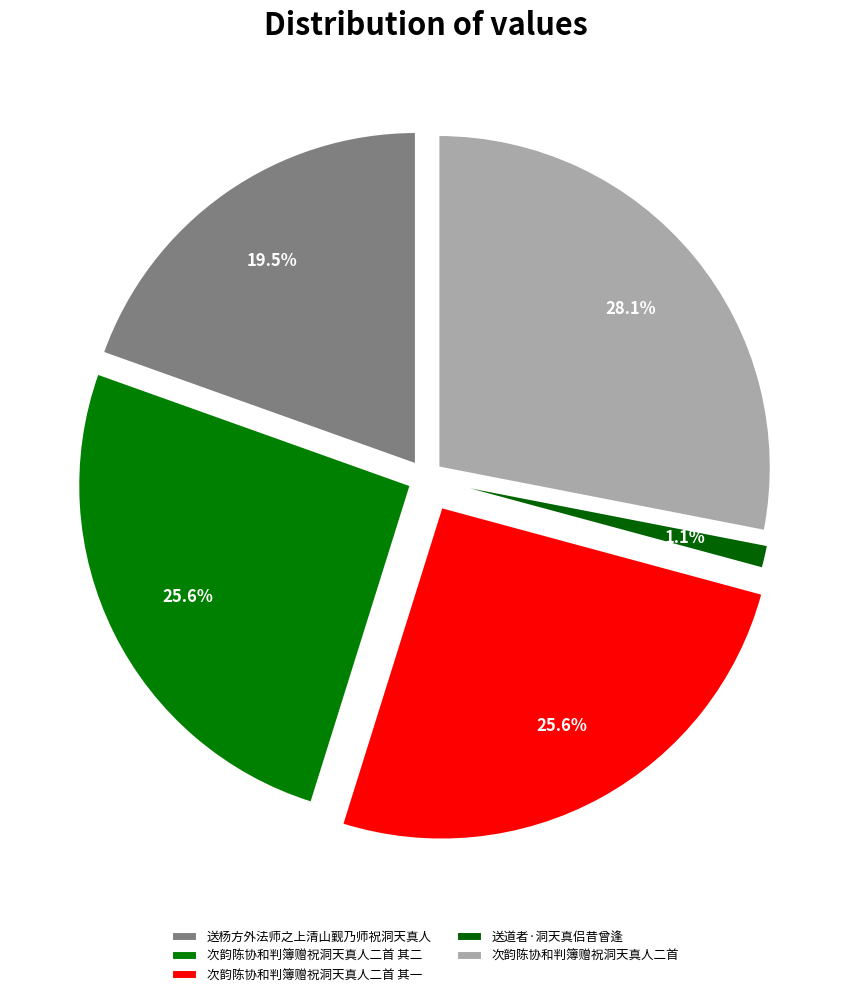

Is there any slice that represents more than half of the pie?

No